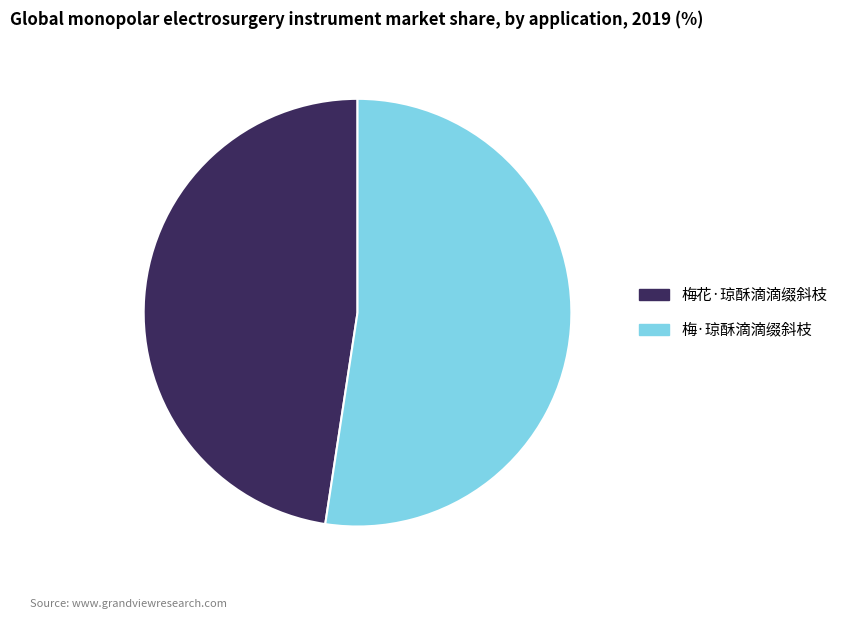

Which slice is the largest?

梅·琼酥滴滴缀斜枝